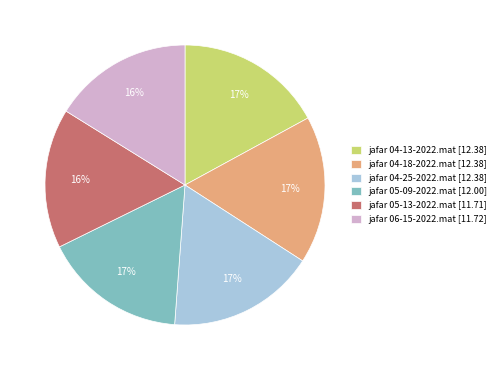

The jafar 04-25-2022.mat slice represents 17% of the pie. True or false?

True